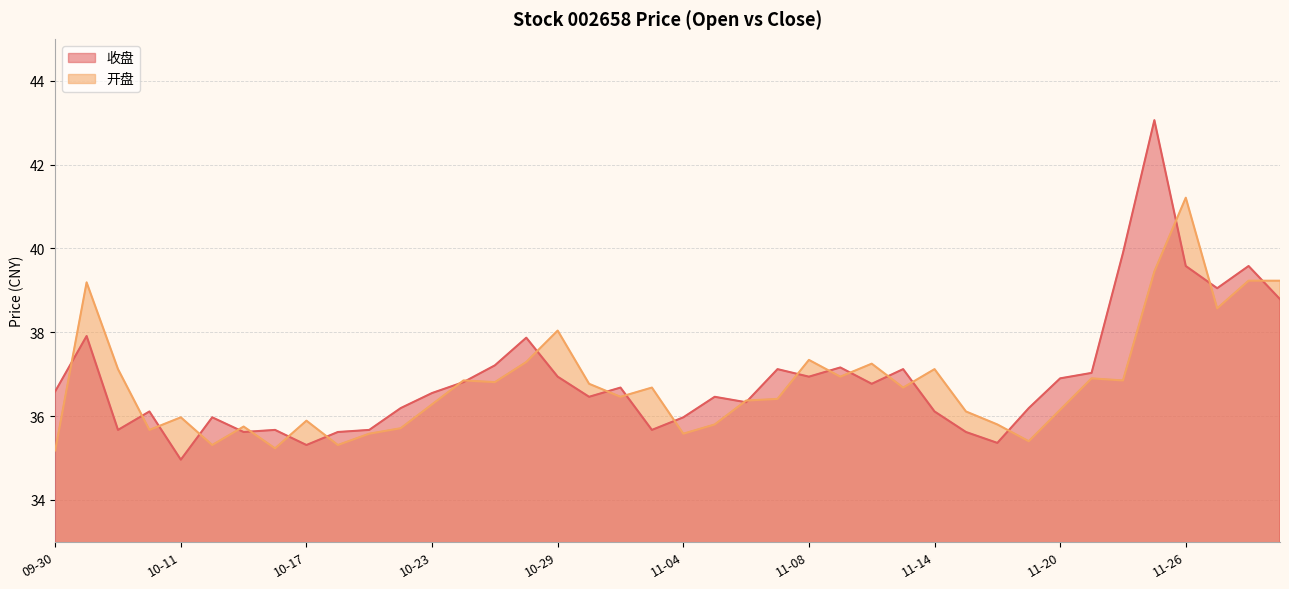

What is the approximate value of 收盘 at 11-06?

36.3